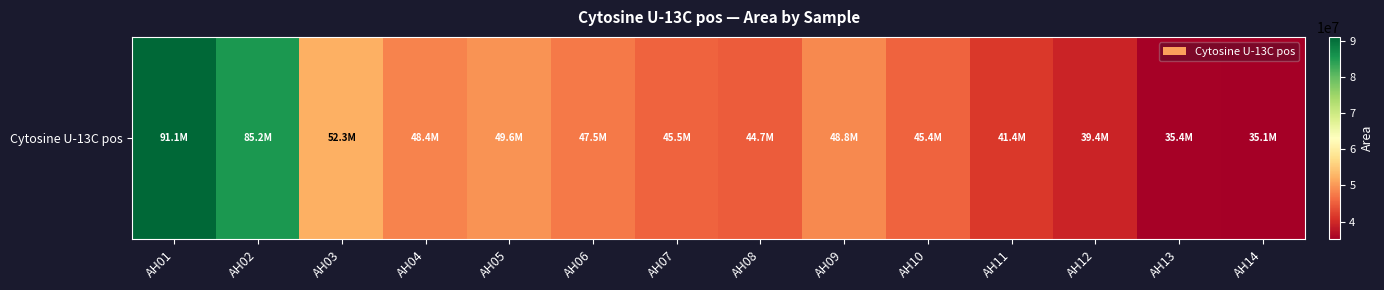

Reading left to right, list all the values displayed in this chart.

AH01=91059711	AH02=85238807	AH03=52300030	AH04=48350549	AH05=49565588	AH06=47524980	AH07=45451323	AH08=44720459	AH09=48790158	AH10=45393835	AH11=41435733	AH12=39429613	AH13=35446264	AH14=35075959